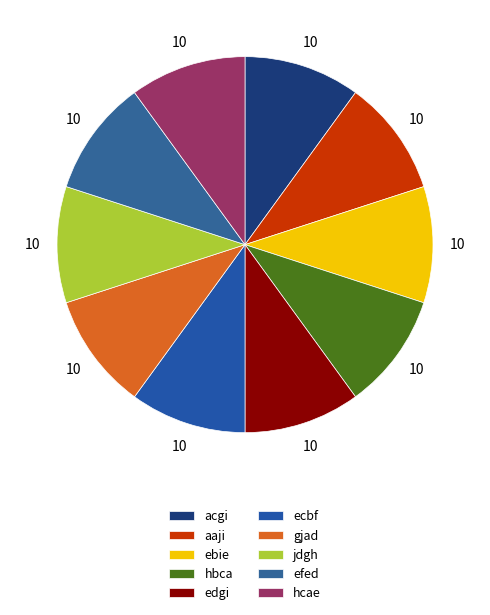

How many slices are in this pie chart?

10